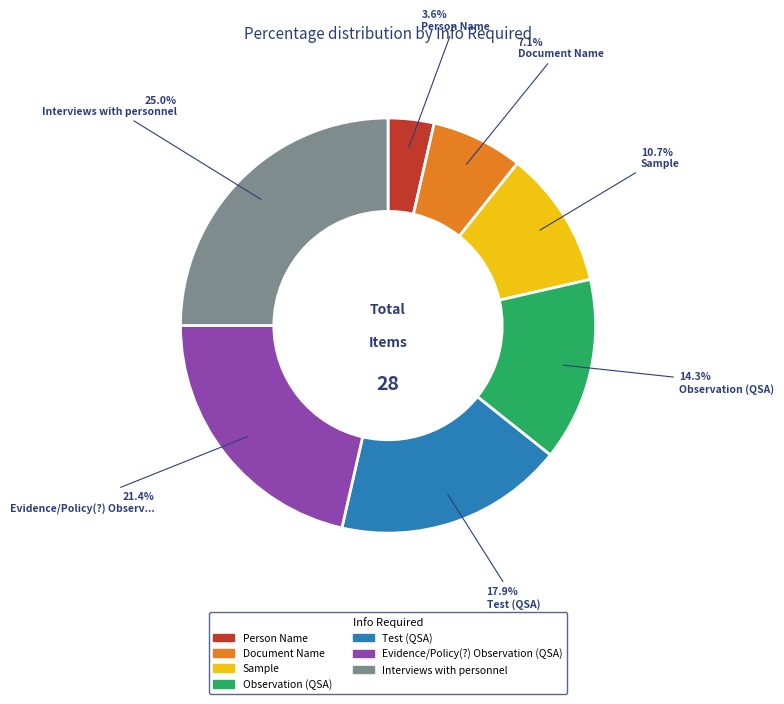

To the nearest percent, what is the average slice percentage?

14%